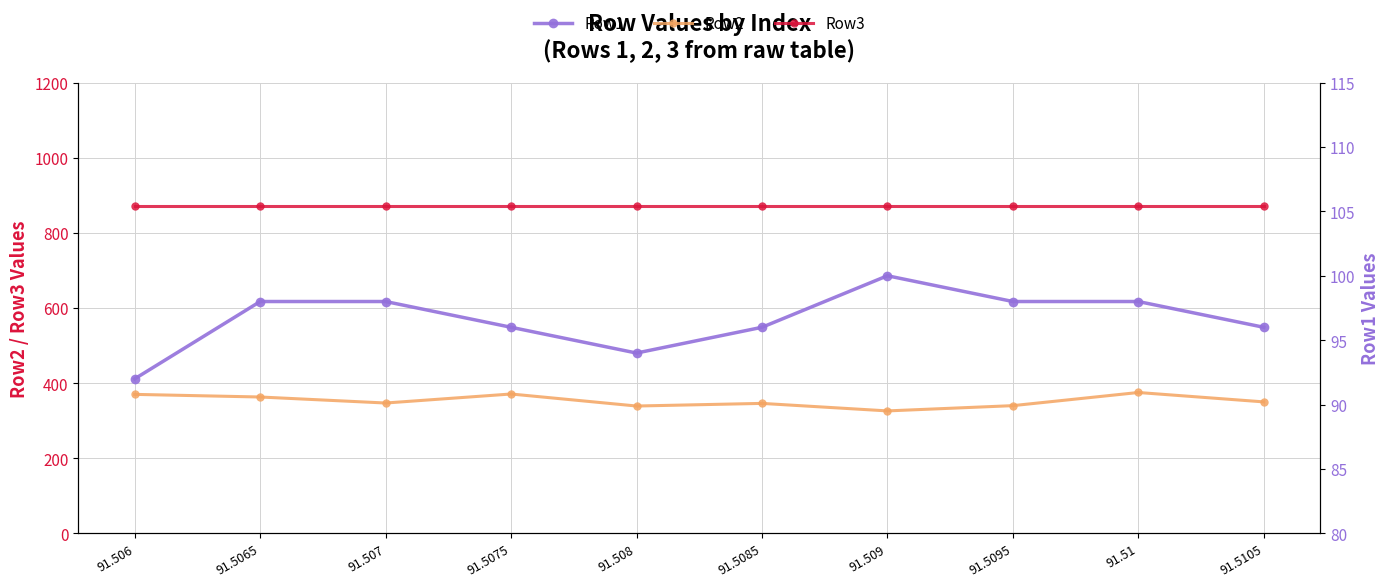

At which category does Row1 reach its first local valley?

91.508